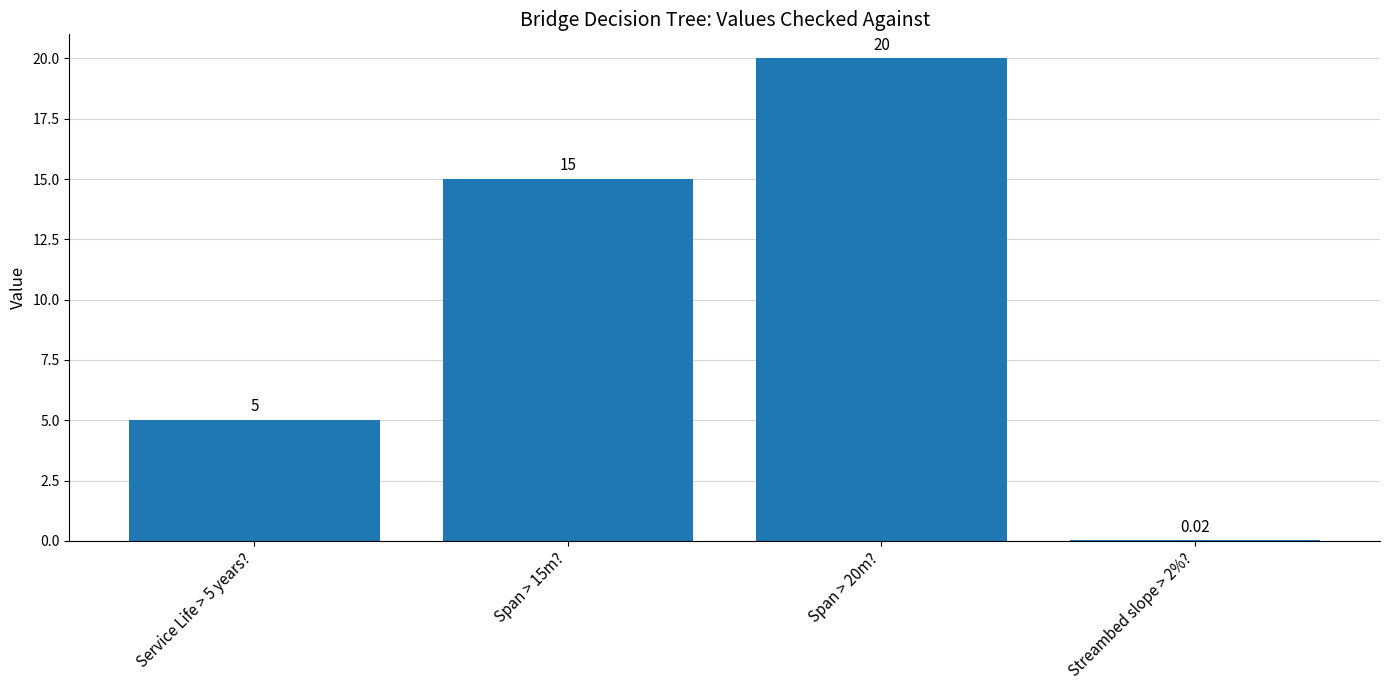

The value at Service Life > 5 years? is 8.7. True or false?

False